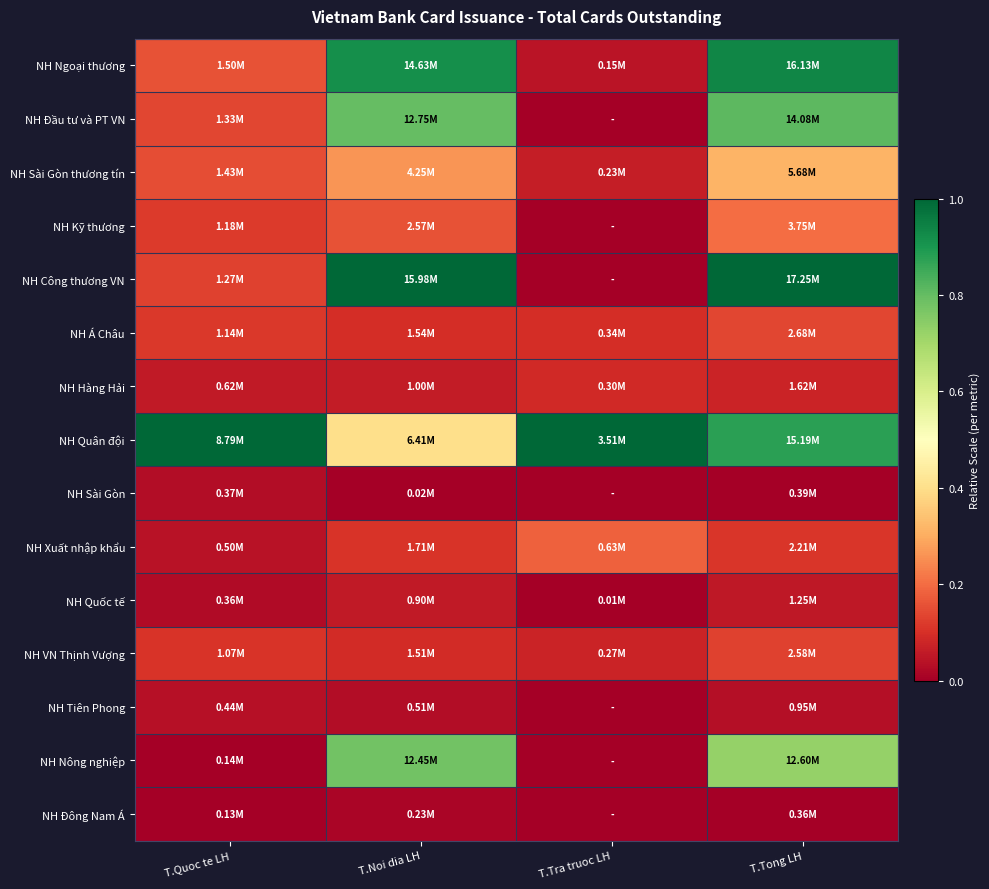

Reading right to left, what are all the values shown in this chart?

NH Ngoại thương: T.Tong LH=0.9	T.Tra truoc LH=0.0	T.Noi dia LH=0.9	T.Quoc te LH=0.2
NH Đầu tư và PT VN: T.Tong LH=0.8	T.Tra truoc LH=0.0	T.Noi dia LH=0.8	T.Quoc te LH=0.1
NH Sài Gòn thương tín: T.Tong LH=0.3	T.Tra truoc LH=0.1	T.Noi dia LH=0.3	T.Quoc te LH=0.1
NH Kỹ thương: T.Tong LH=0.2	T.Tra truoc LH=0.0	T.Noi dia LH=0.2	T.Quoc te LH=0.1
NH Công thương VN: T.Tong LH=1.0	T.Tra truoc LH=0.0	T.Noi dia LH=1.0	T.Quoc te LH=0.1
NH Á Châu: T.Tong LH=0.1	T.Tra truoc LH=0.1	T.Noi dia LH=0.1	T.Quoc te LH=0.1
NH Hàng Hải: T.Tong LH=0.1	T.Tra truoc LH=0.1	T.Noi dia LH=0.1	T.Quoc te LH=0.1
NH Quân đội: T.Tong LH=0.9	T.Tra truoc LH=1.0	T.Noi dia LH=0.4	T.Quoc te LH=1.0
NH Sài Gòn: T.Tong LH=0.0	T.Tra truoc LH=0.0	T.Noi dia LH=0.0	T.Quoc te LH=0.0
NH Xuất nhập khẩu: T.Tong LH=0.1	T.Tra truoc LH=0.2	T.Noi dia LH=0.1	T.Quoc te LH=0.0
NH Quốc tế: T.Tong LH=0.1	T.Tra truoc LH=0.0	T.Noi dia LH=0.1	T.Quoc te LH=0.0
NH VN Thịnh Vượng: T.Tong LH=0.1	T.Tra truoc LH=0.1	T.Noi dia LH=0.1	T.Quoc te LH=0.1
NH Tiên Phong: T.Tong LH=0.0	T.Tra truoc LH=0.0	T.Noi dia LH=0.0	T.Quoc te LH=0.0
NH Nông nghiệp: T.Tong LH=0.7	T.Tra truoc LH=0.0	T.Noi dia LH=0.8	T.Quoc te LH=0.0
NH Đông Nam Á: T.Tong LH=0.0	T.Tra truoc LH=0.0	T.Noi dia LH=0.0	T.Quoc te LH=0.0